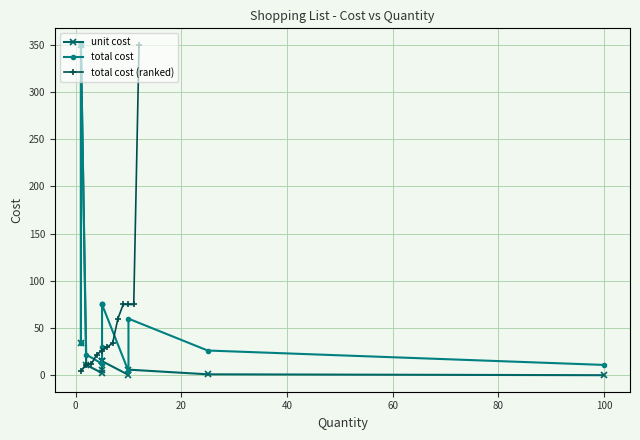

Reading right to left, what are all the values shown in this chart?

unit cost: 0.1	1.1	6.0	0.4	15.0	15.0	15.0	6.0	2.5	11.0	350.0	34.0
total cost: 11.0	26.2	60.0	4.4	75.0	75.0	75.0	30.0	12.2	22.0	350.0	34.0
total cost (ranked): 350.0	75.0	75.0	75.0	60.0	34.0	30.0	26.2	22.0	12.2	11.0	4.4